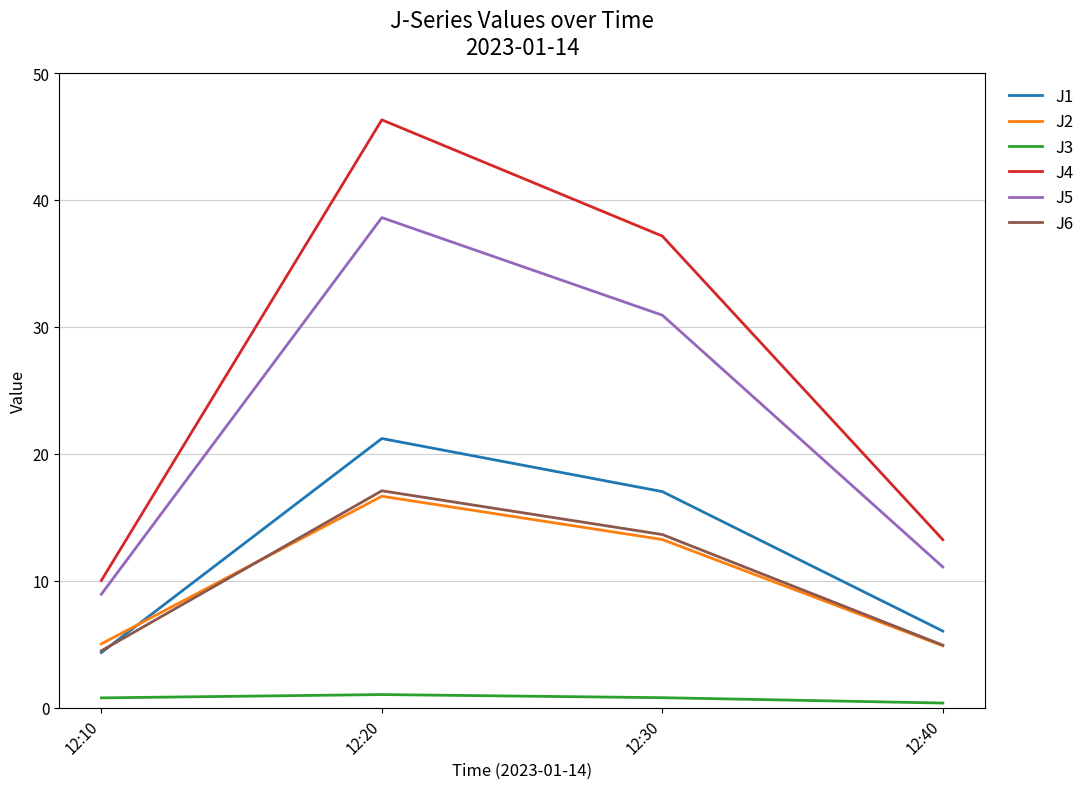

Is the value of J3 at 12:30 greater than the value of J6 at 12:10?

No